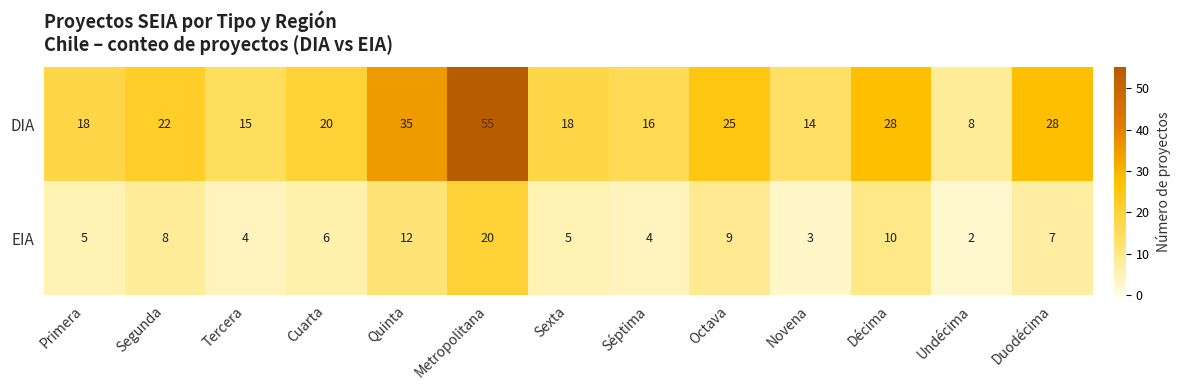

At how many categories does at least one series exceed 42?

1